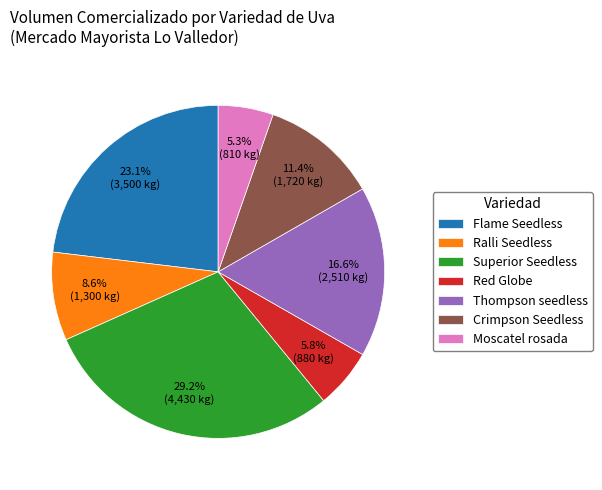

What is the largest slice in the pie chart?

Superior Seedless